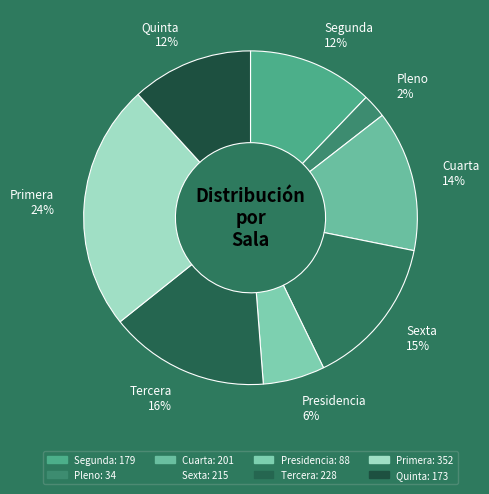

True or false: Cuarta accounts for 22% of the total.

False